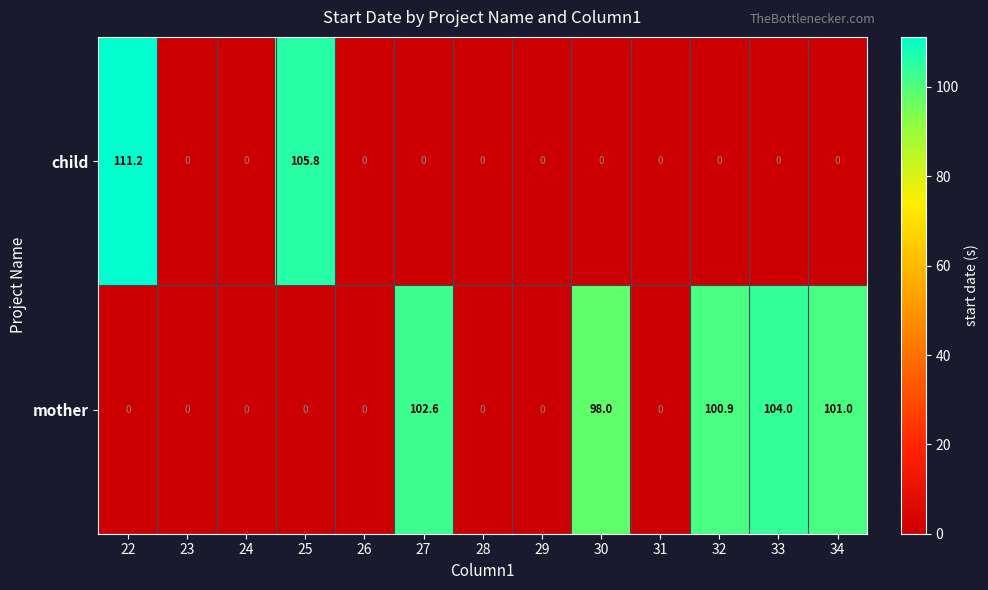

How many positive values does the child series have?

2